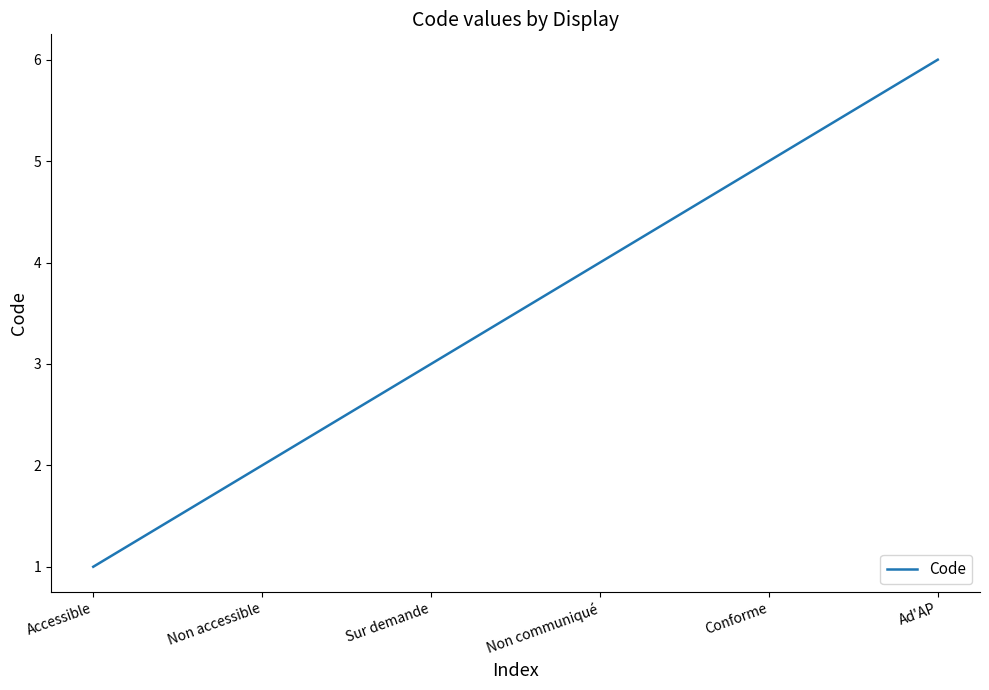

What is the difference between the values at Non accessible and Non communiqué?

2